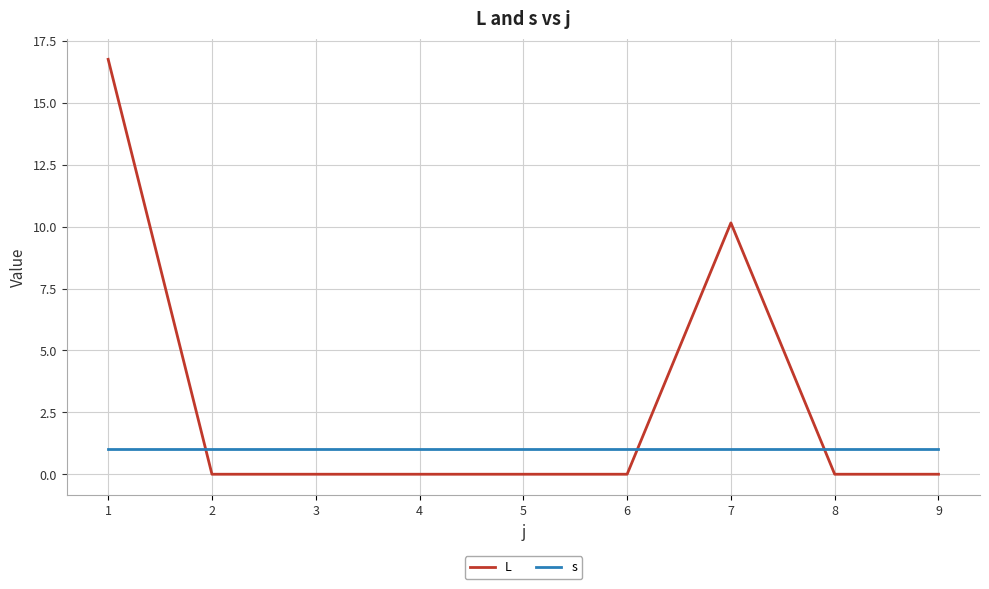

Where do s and L first cross each other?

1 and 2